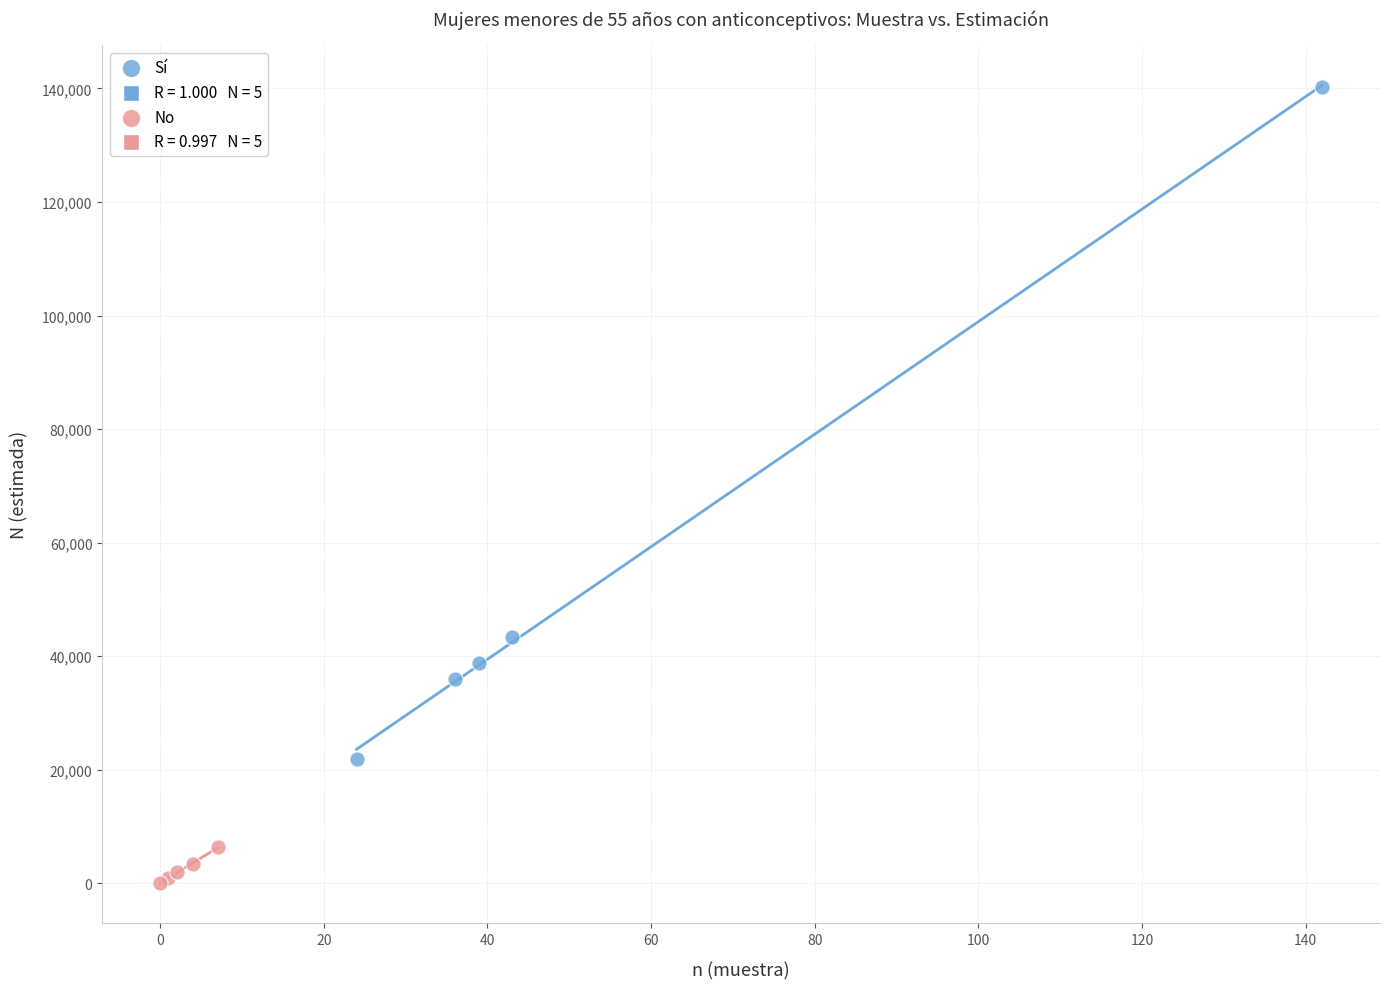

Which series has the widest spread of Y values?

Sí